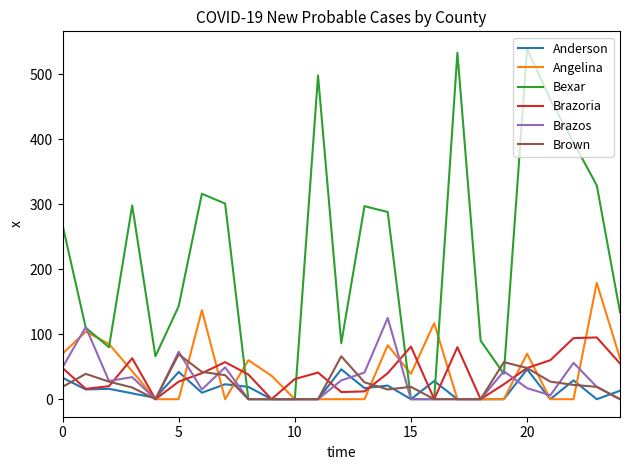

What is the maximum value shown in the chart?

539